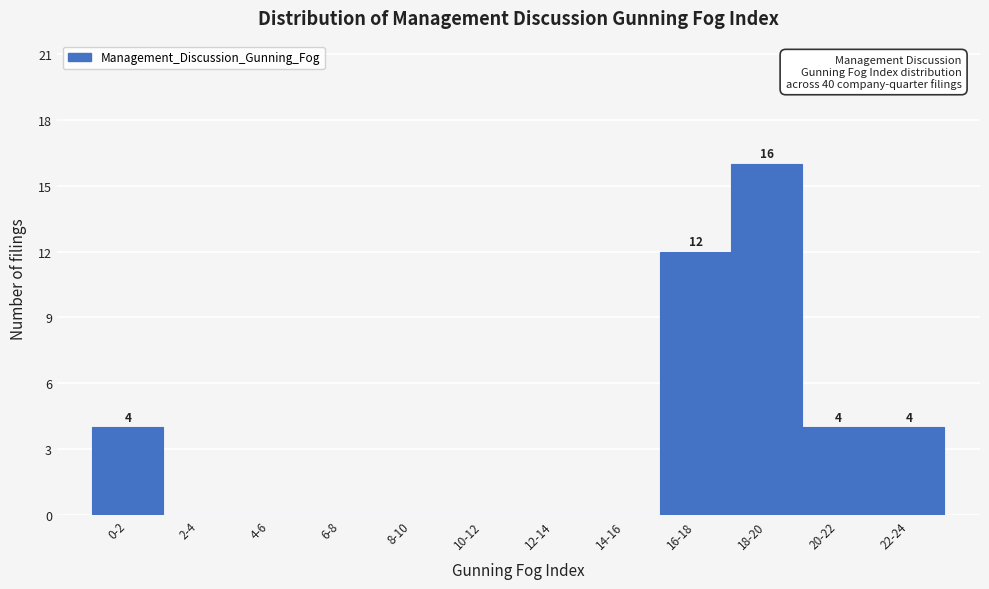

Reading right to left, what are all the values shown in this chart?

22-24=4	20-22=4	18-20=16	16-18=12	14-16=0	12-14=0	10-12=0	8-10=0	6-8=0	4-6=0	2-4=0	0-2=4